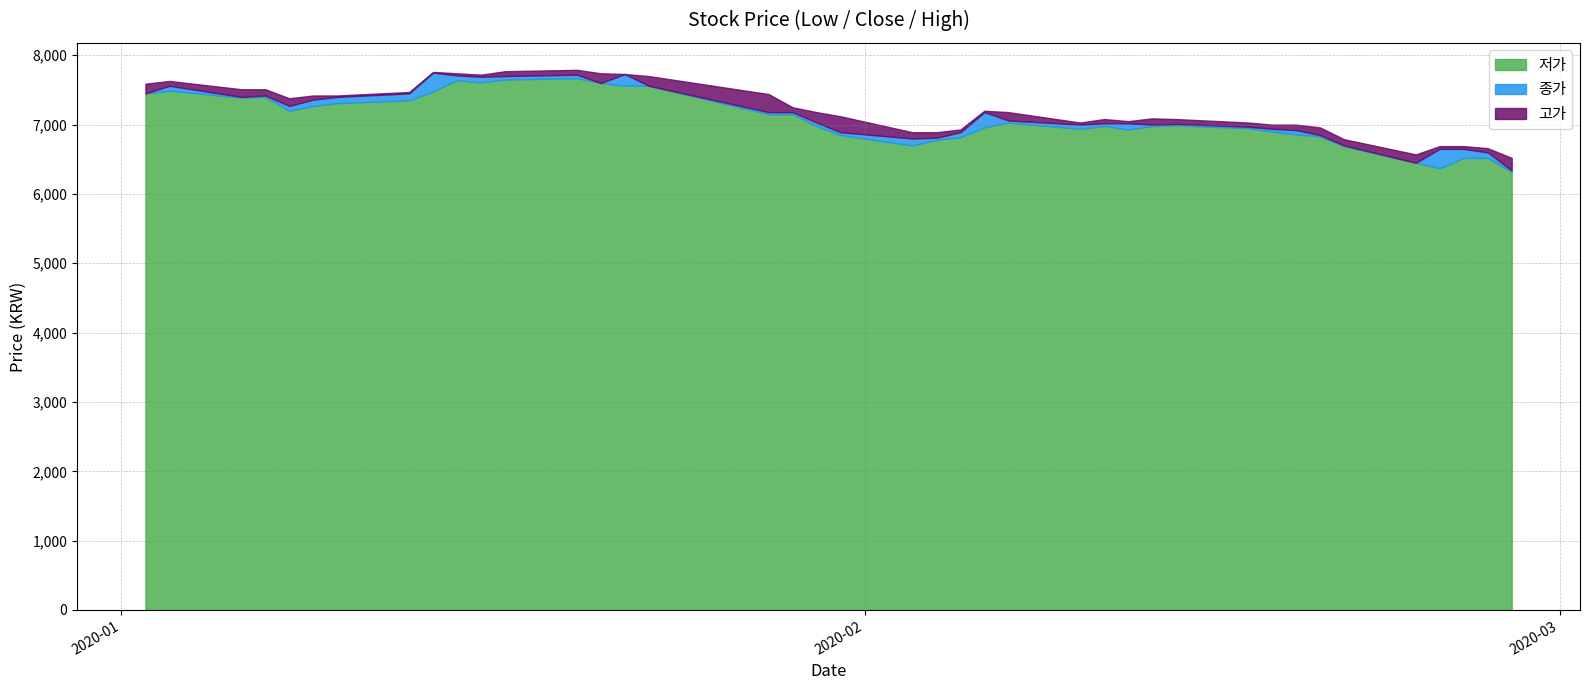

Where does the 종가 series first go above 7060?

2020-01-02